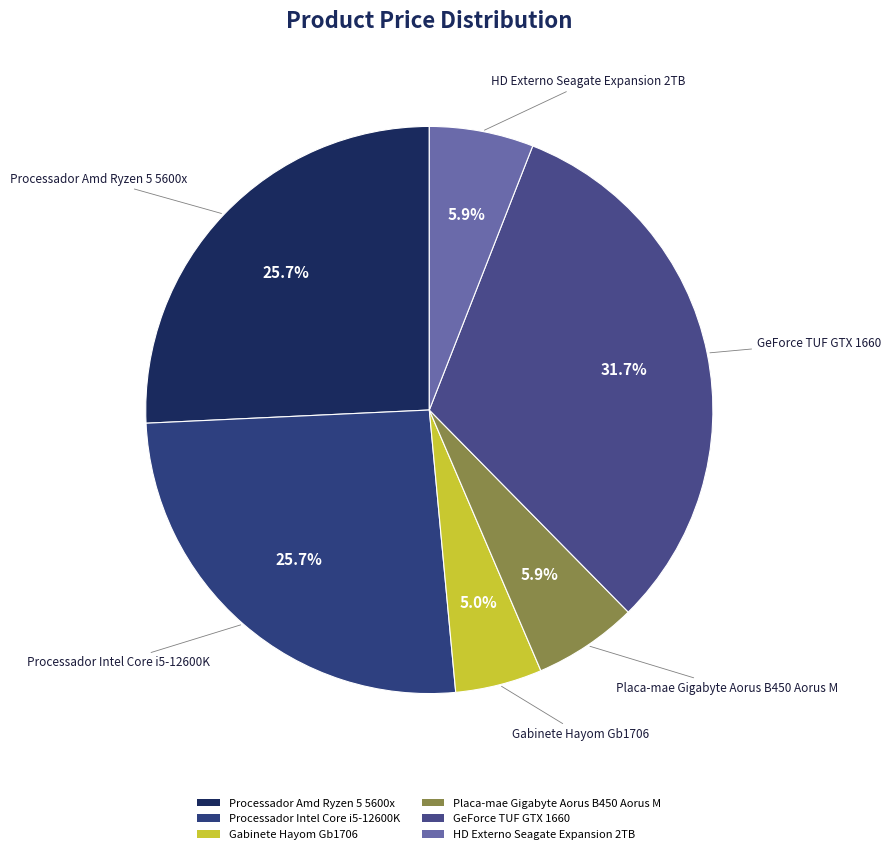

What percentage do HD Externo Seagate Expansion 2TB and GeForce TUF GTX 1660 together represent?

37.6%